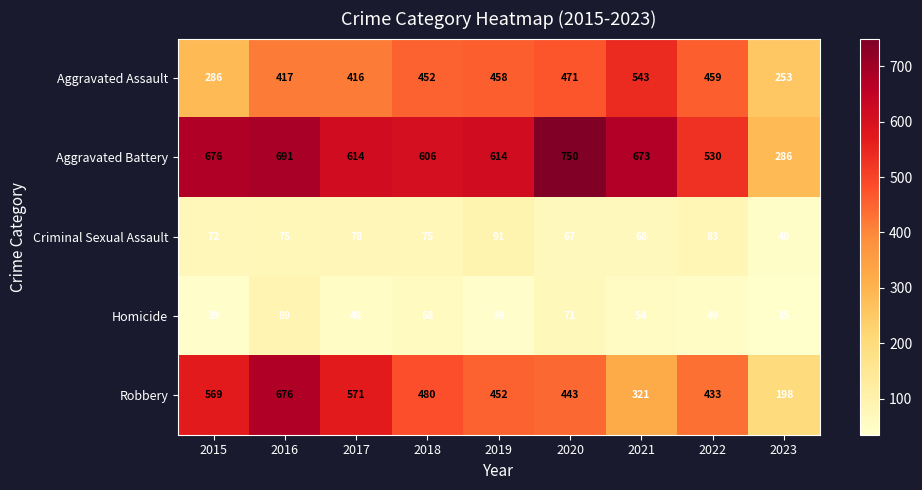

At which label is Aggravated Battery closest to 518?

2022